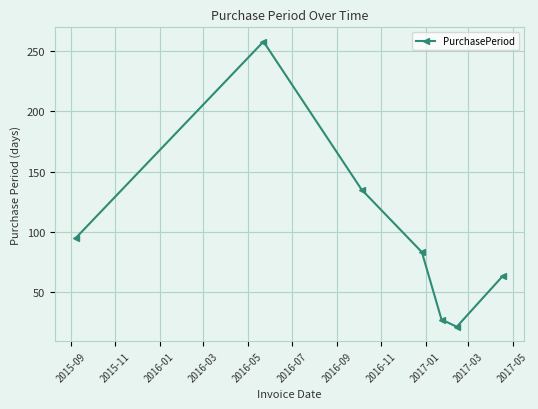

How many interior local peaks (higher than both neighbors) does the data have?

1